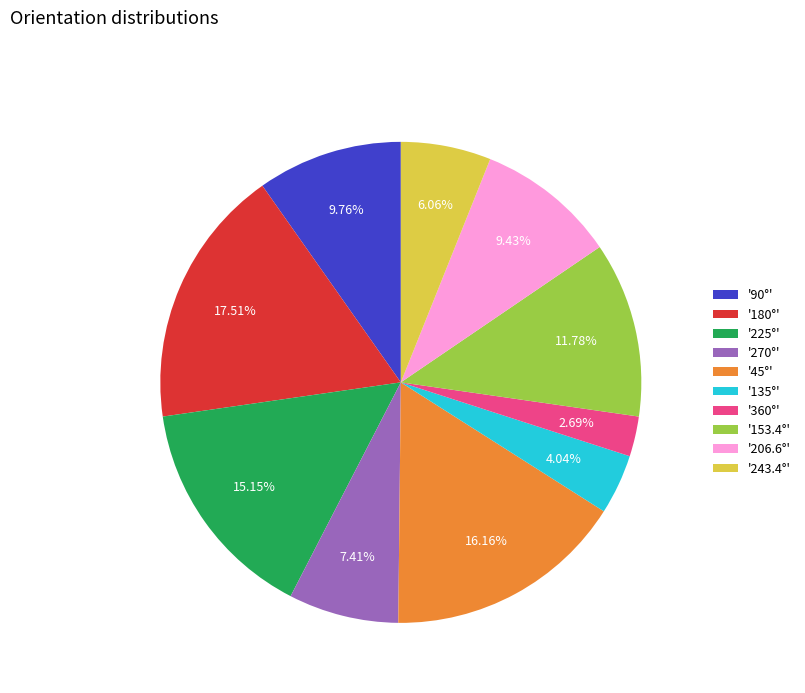

Combined, do '180°' and '45°' account for over 50%?

No